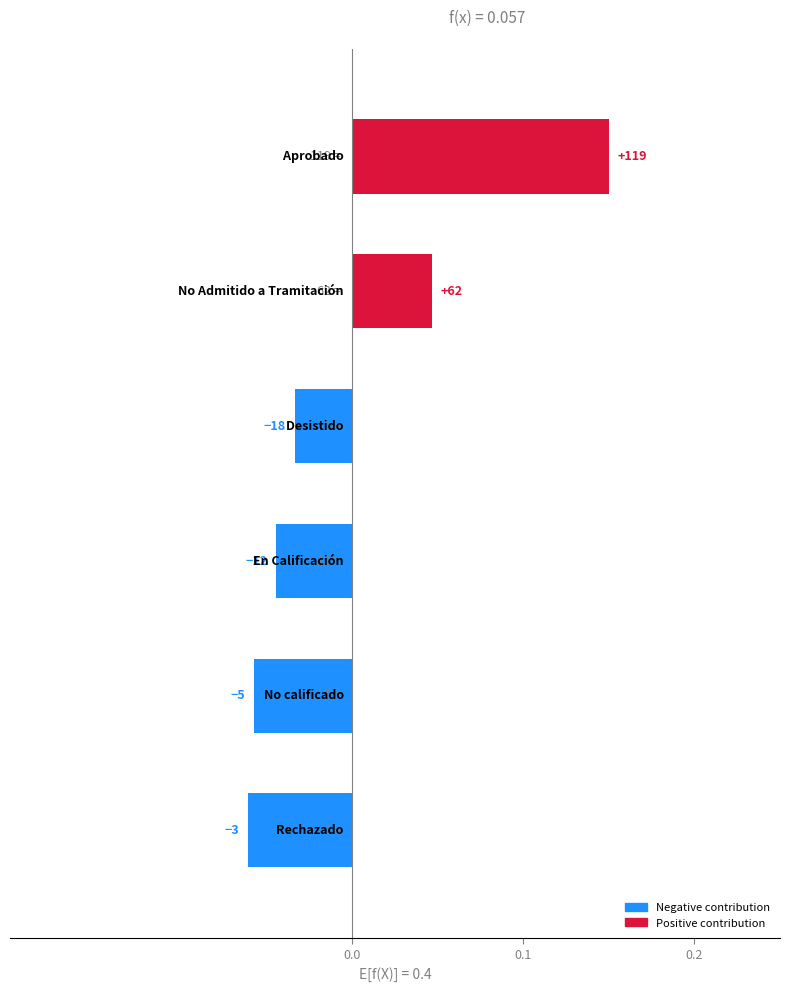

Are the bars horizontal?

Yes